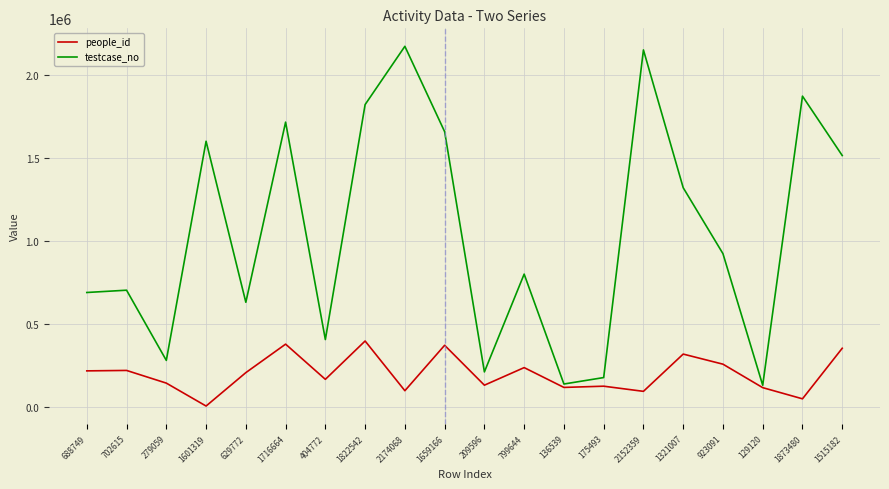

Is it true that people_id equals 218481 at 702615?

True